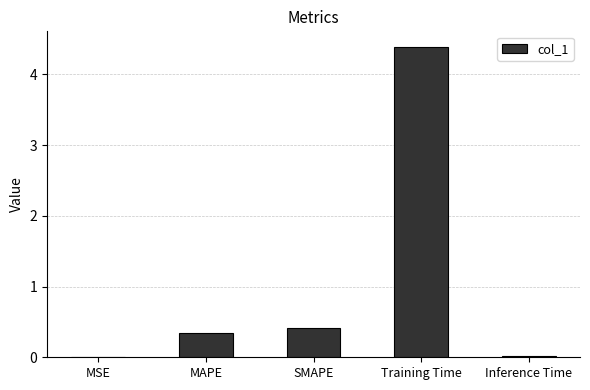

Between Training Time and MSE, which is larger?

Training Time